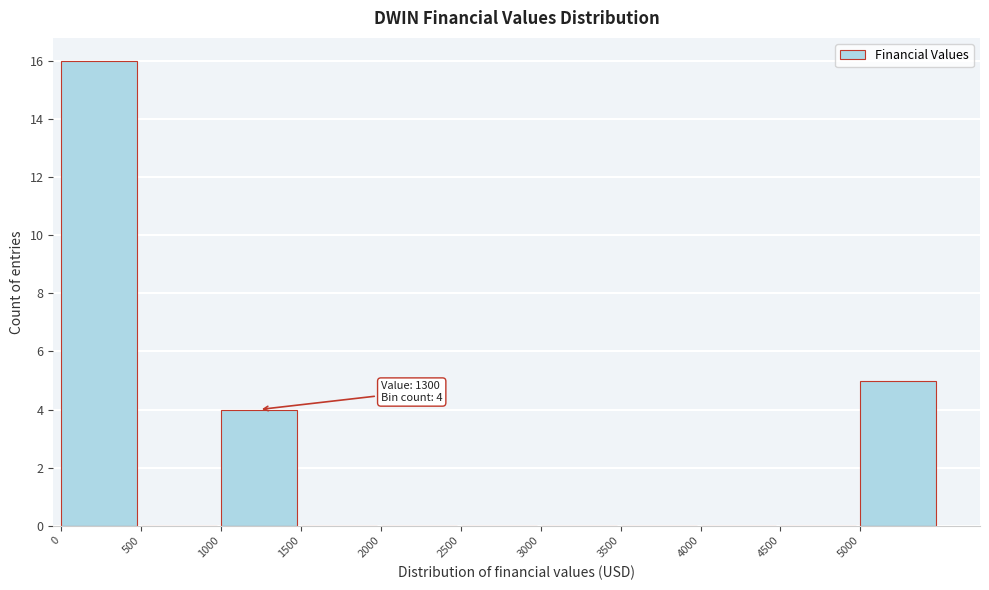

Over which range of the x-axis is the bar tallest?

0 to 500